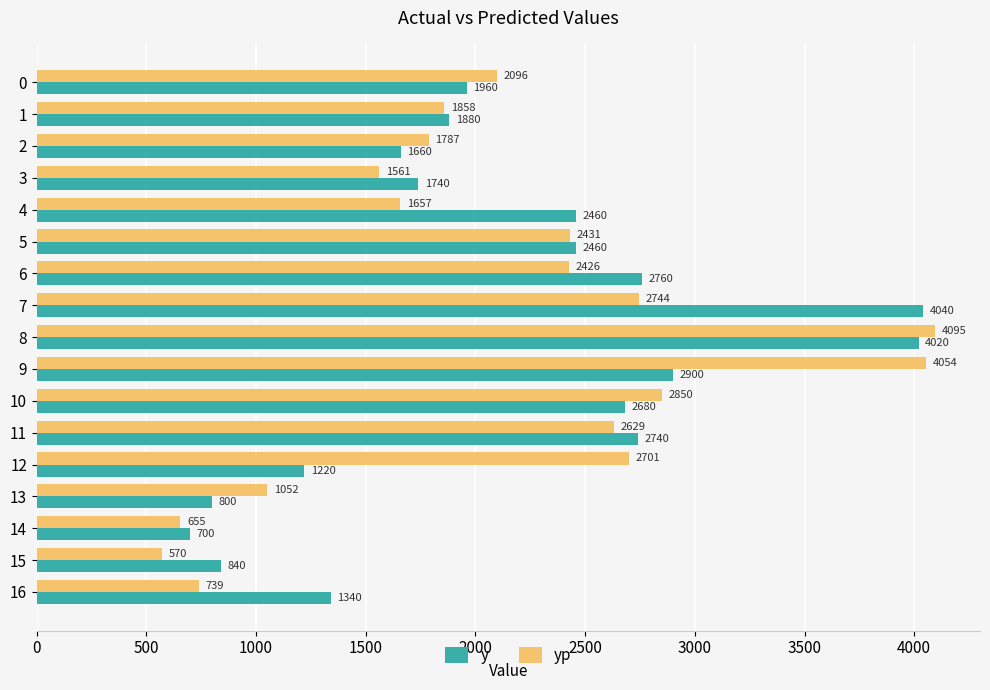

At which label is yp closest to 2332?

6